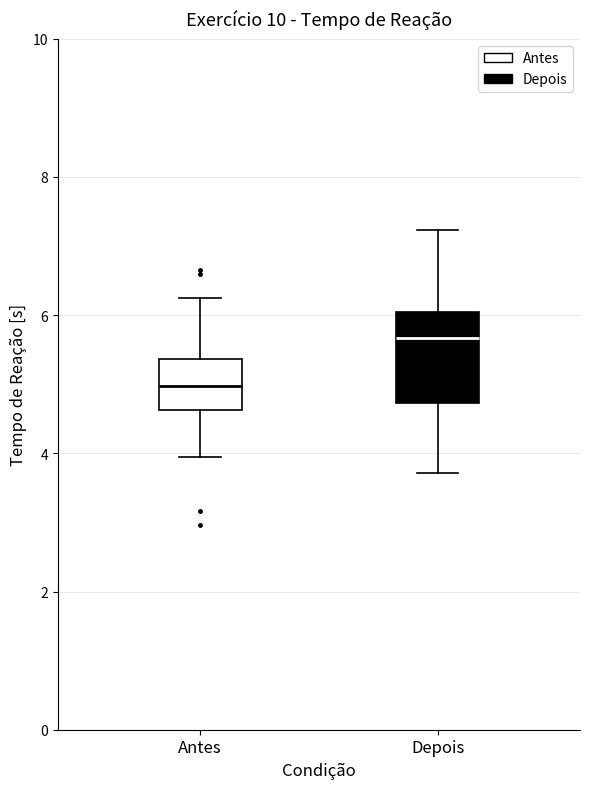

Which box's median line is the lowest?

Antes